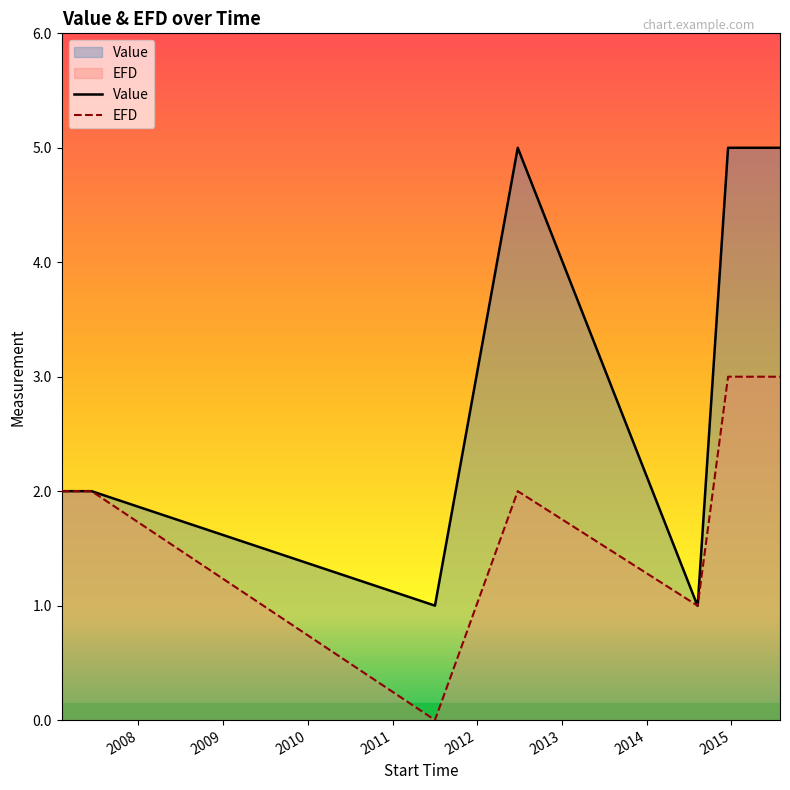

What is the maximum value for EFD?

3.0